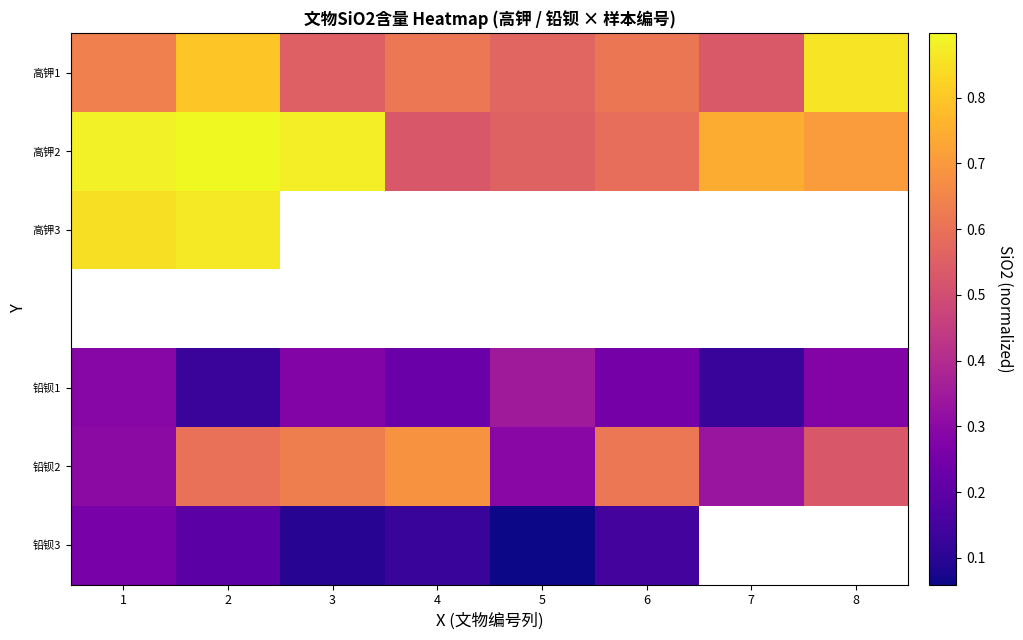

What is the difference between the maximum and second lowest values in the 铅钡2 series?

0.4